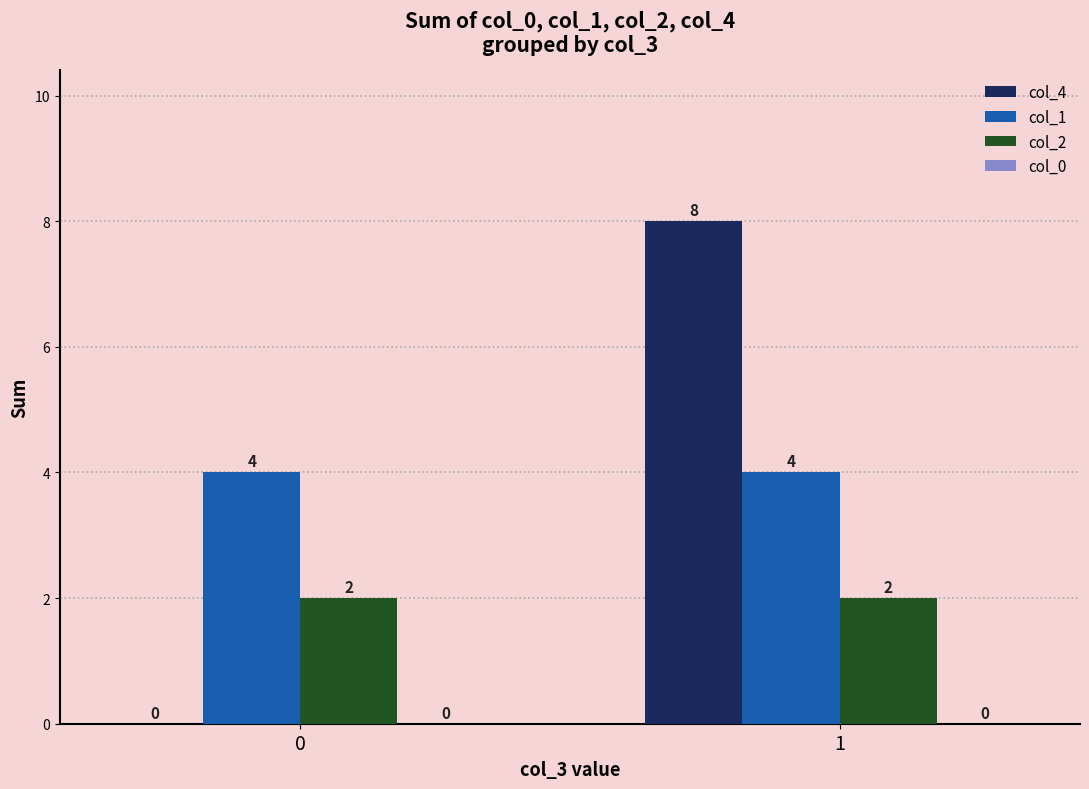

What is the sum of all col_4 values?

8